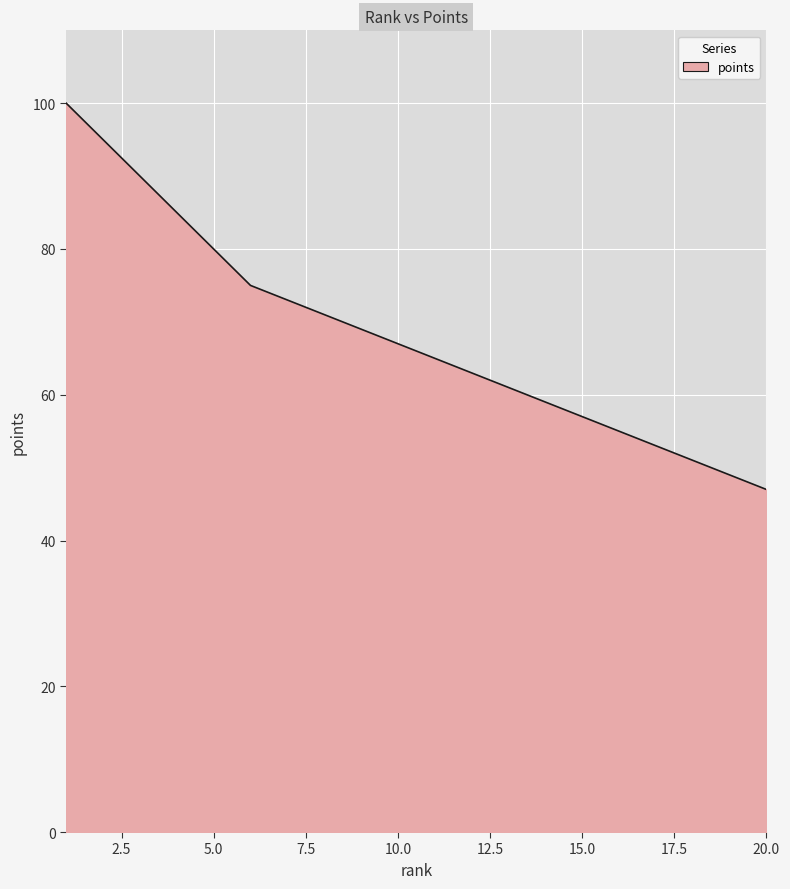

How many lines are shown in the chart?

1